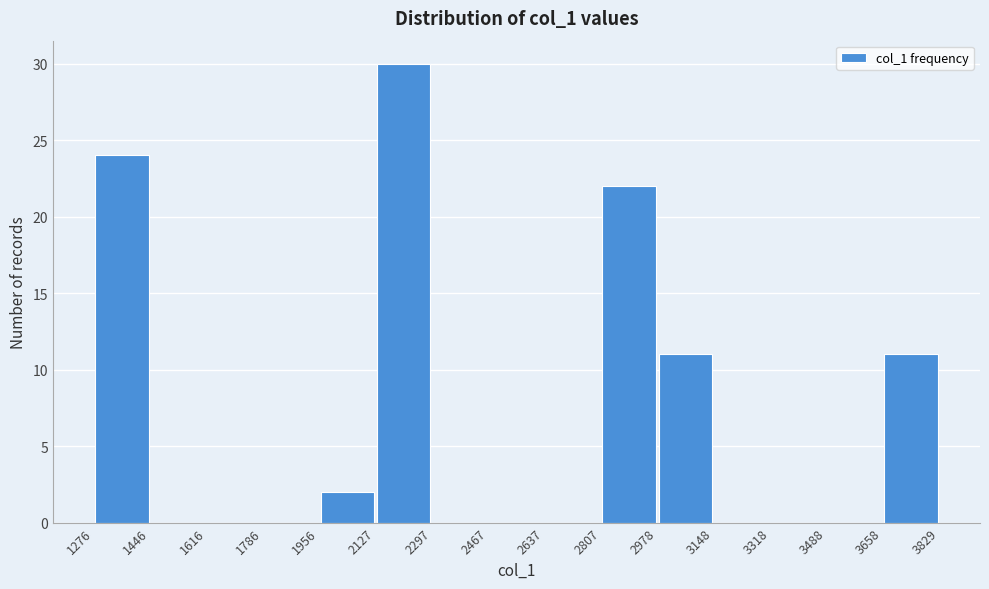

Reading left to right, list every bar in this chart as the range it spans on the x-axis followed by its height. The values are not printed on the chart, so give them approximately, as read against the axis.

1276 to 1446: 24
1446 to 1616: 0
1616 to 1786: 0
1786 to 1956: 0
1956 to 2127: 2
2127 to 2297: 30
2297 to 2467: 0
2467 to 2637: 0
2637 to 2807: 0
2807 to 2978: 22
2978 to 3148: 11
3148 to 3318: 0
3318 to 3488: 0
3488 to 3658: 0
3658 to 3829: 11